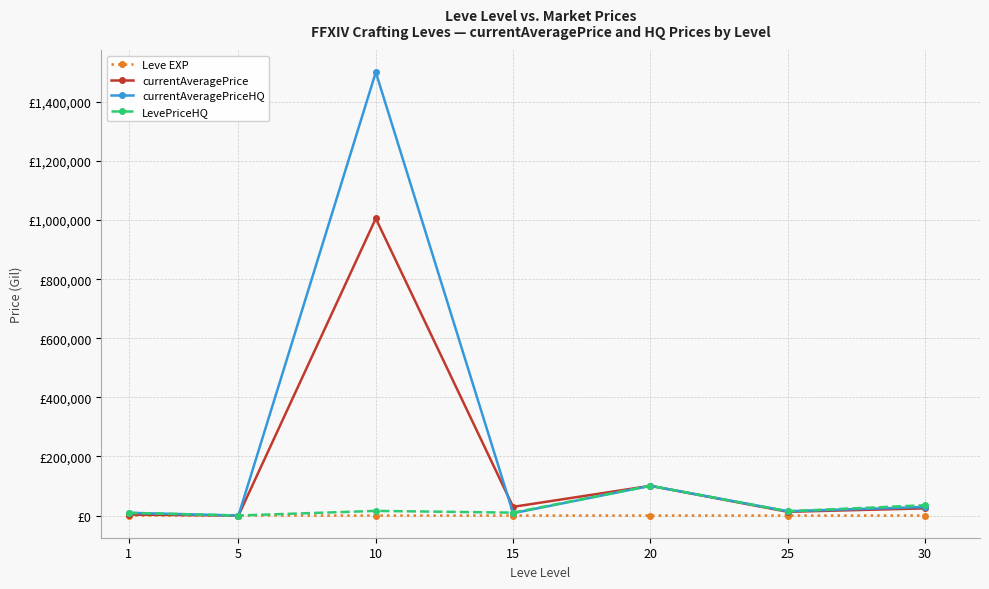

Is this an area chart (filled region under the line)?

No